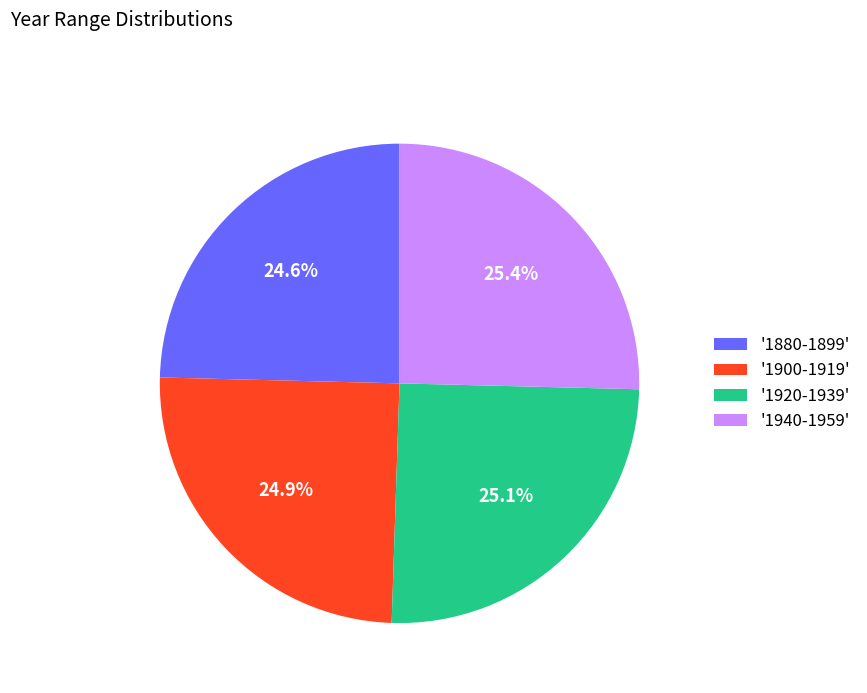

What is the ratio of the value at '1880-1899' to the value at '1900-1919'?

1.0